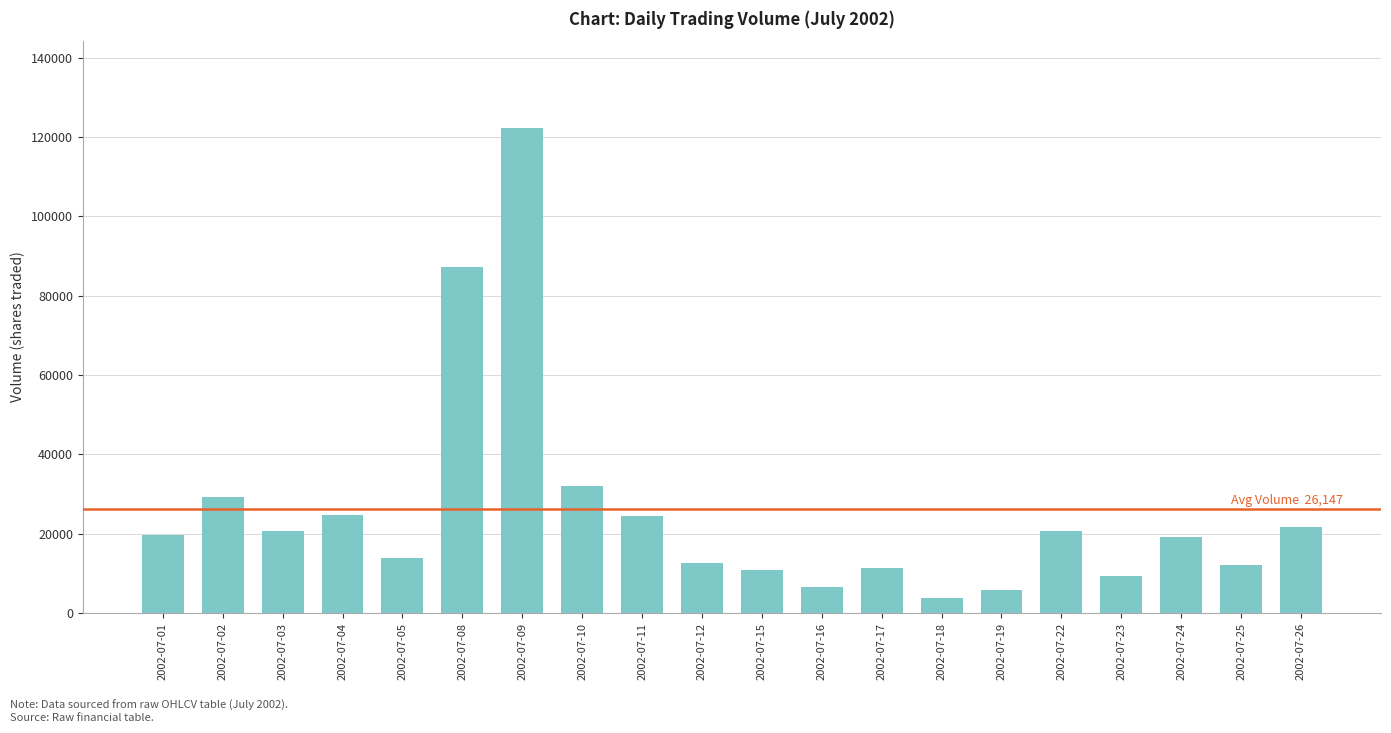

The chart shows a value of 10889 at 2002-07-15. True or false?

True